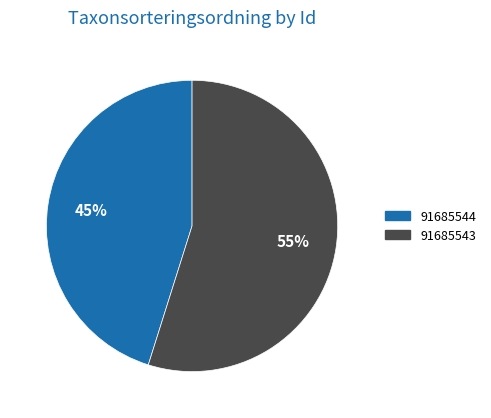

What is the smallest slice in the pie chart?

91685544